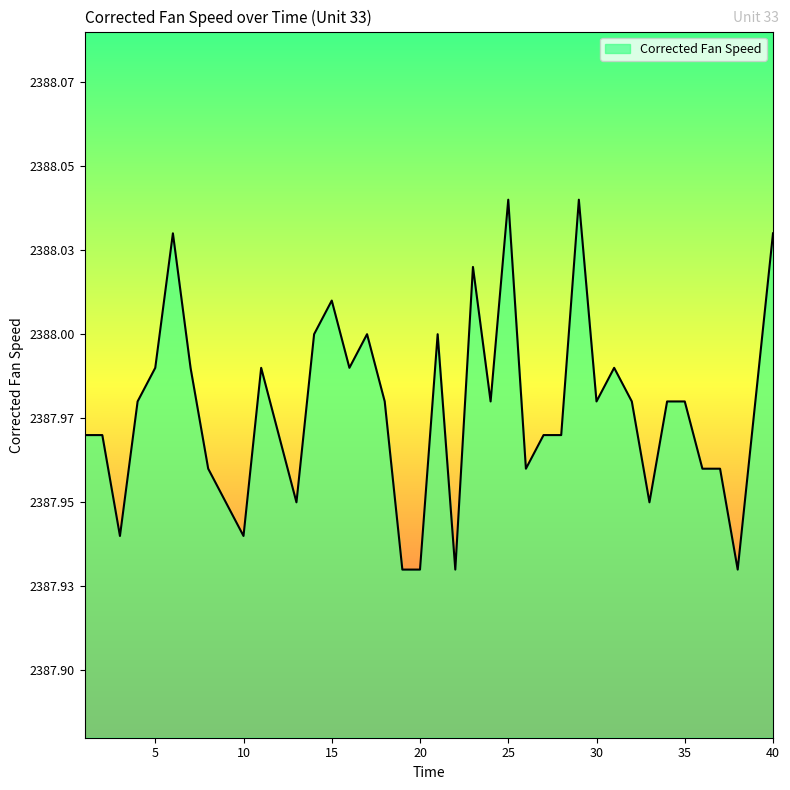

What is the average value?

2388.0